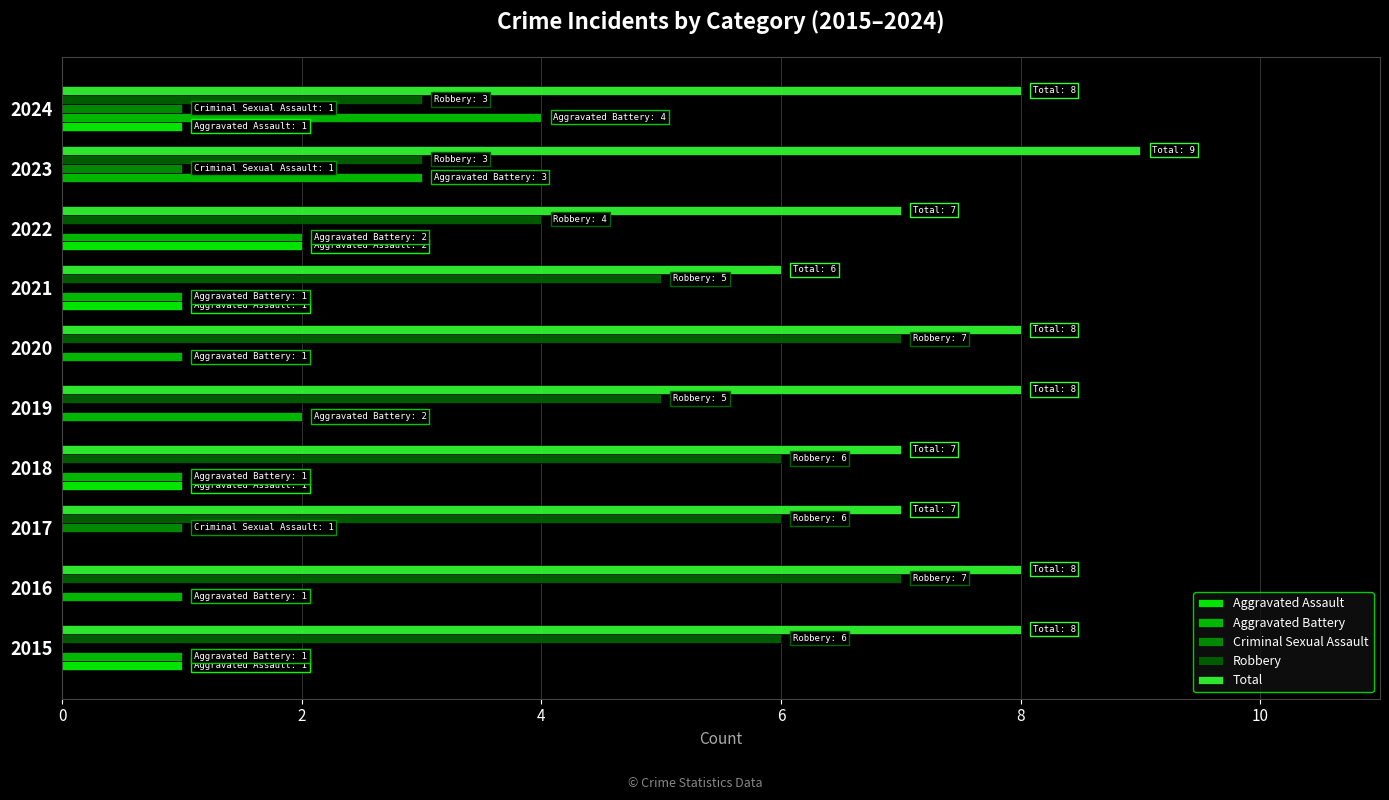

What is the sum of the Aggravated Battery values at 2024 and 2021?

5